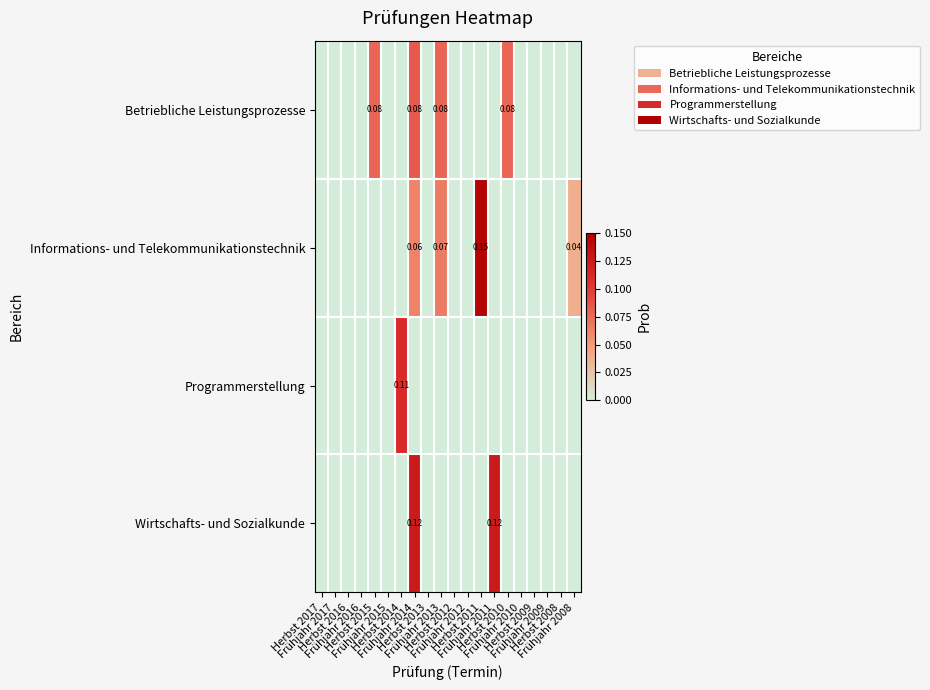

What is the spread (max minus min) of values at Herbst 2011?

0.1